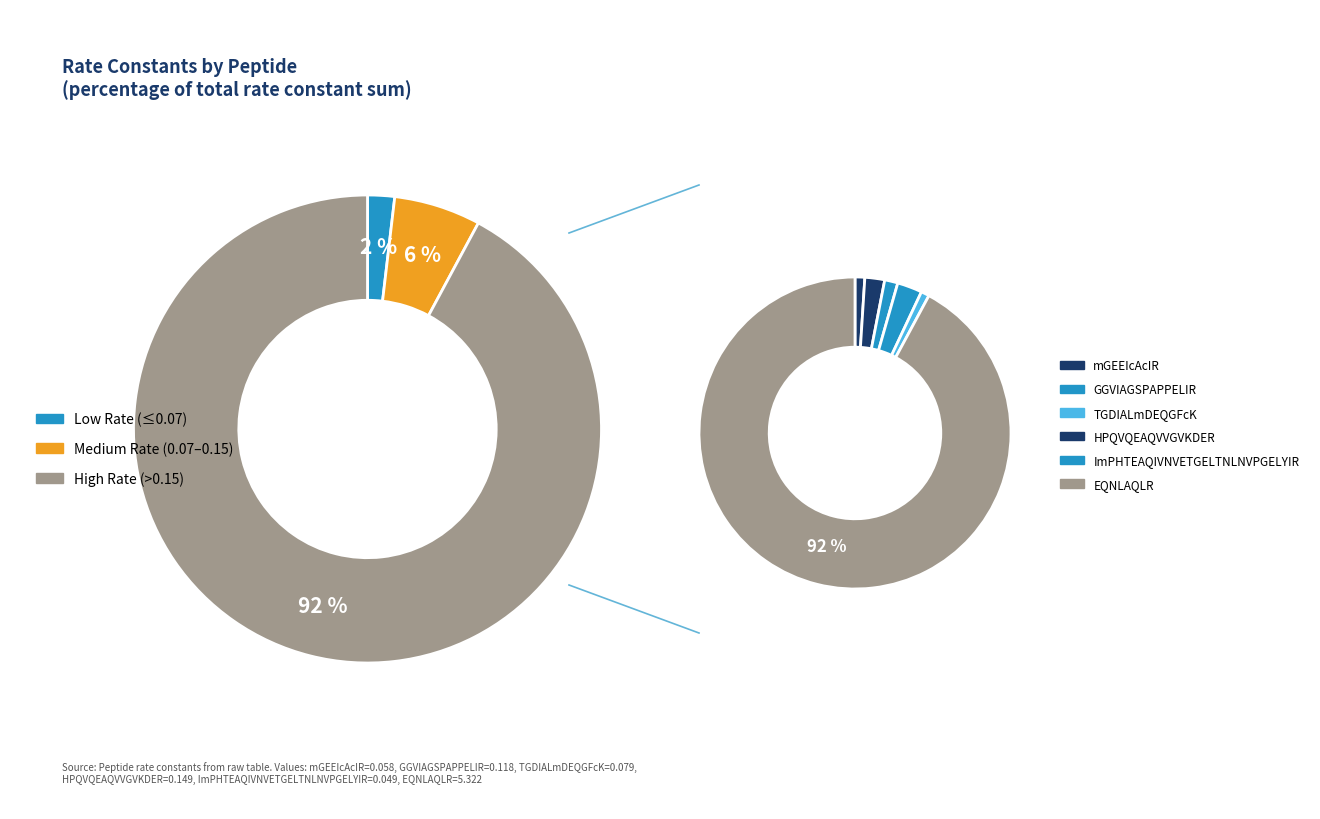

Which category has the smallest portion of the pie?

ImPHTEAQIVNVETGELTNLNVPGELYIR